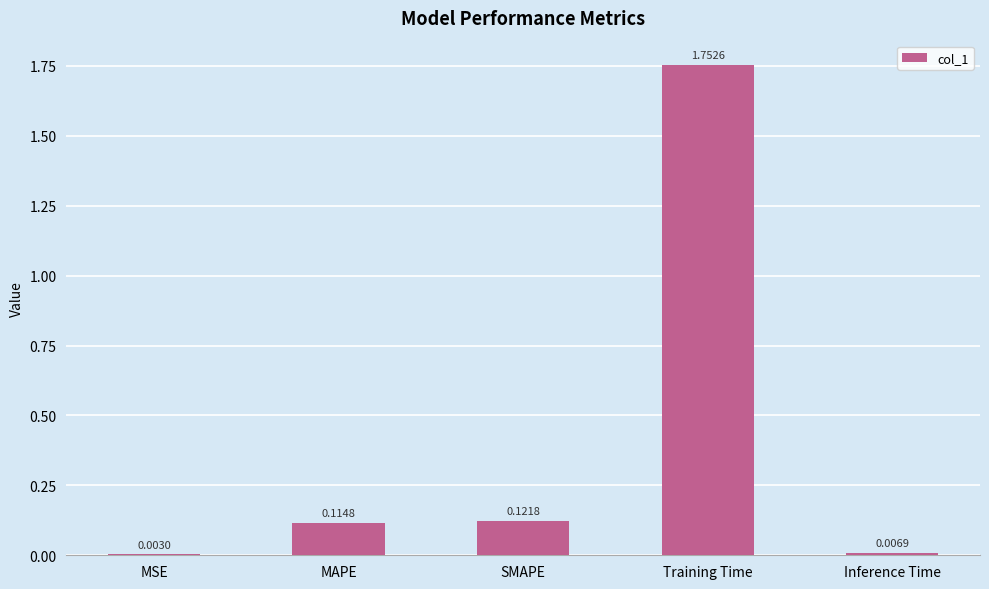

Which category has the highest value across all series?

Training Time